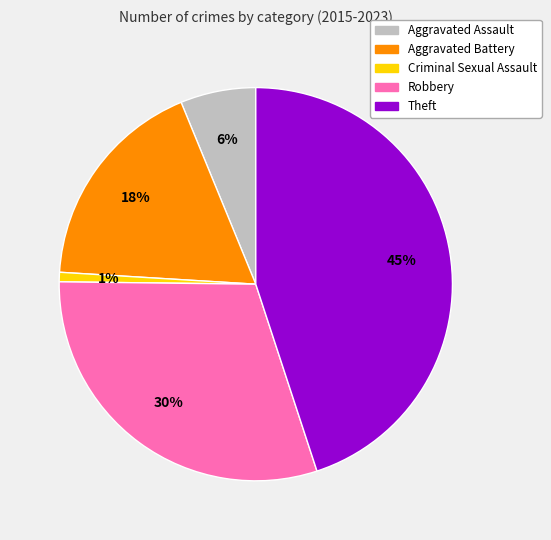

How many segments does this pie chart have?

5